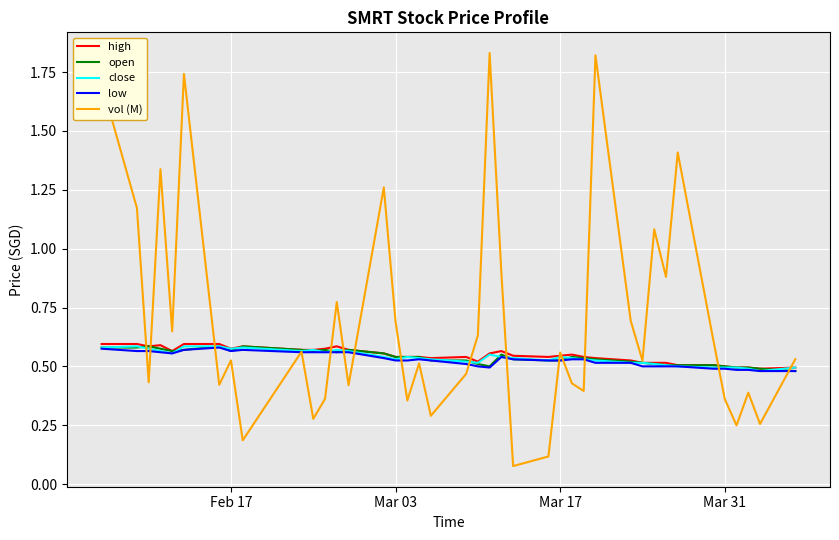

Which series has the largest total across all categories?

vol (M)